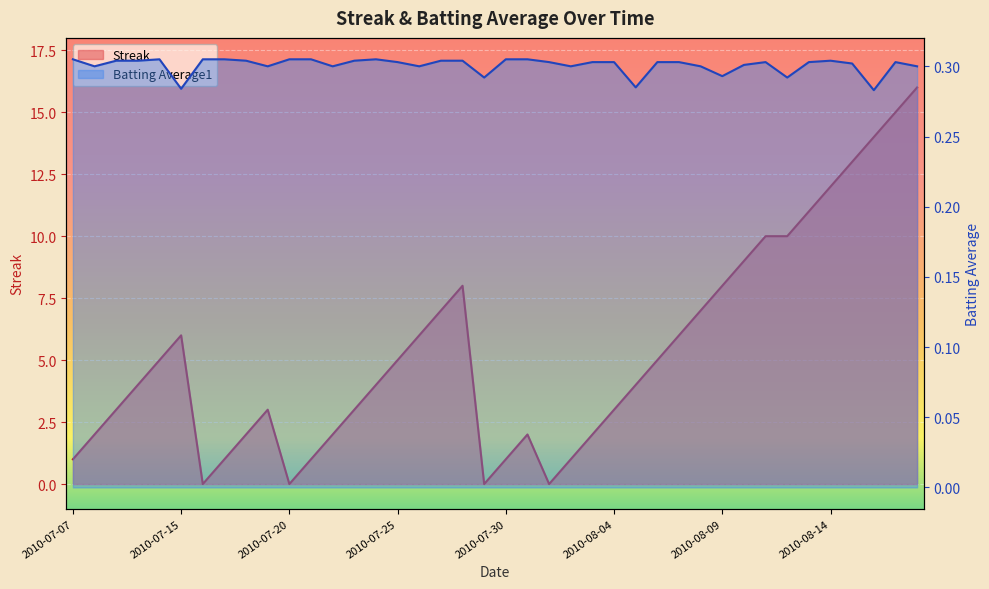

Where is Batting Average1 nearest to the value 0?

2010-08-16